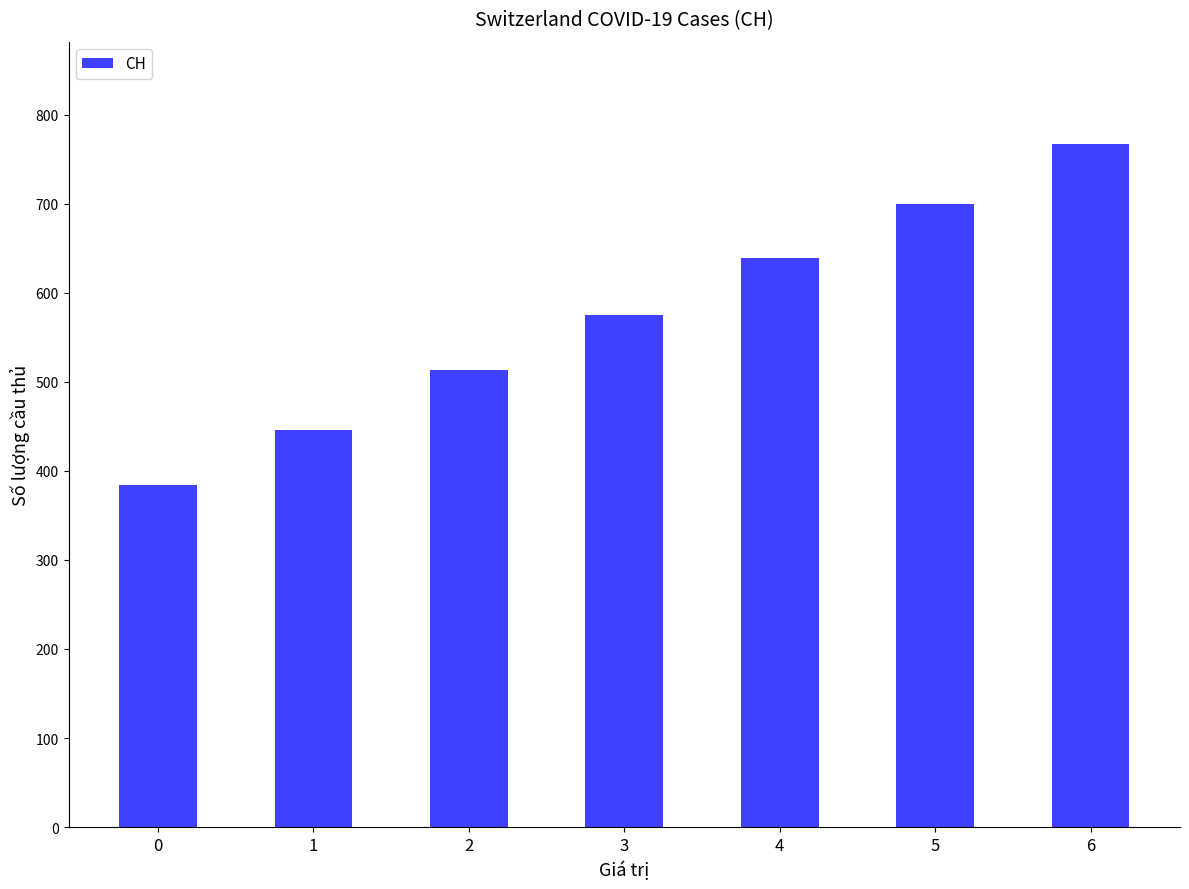

Does the chart contain any negative values?

No